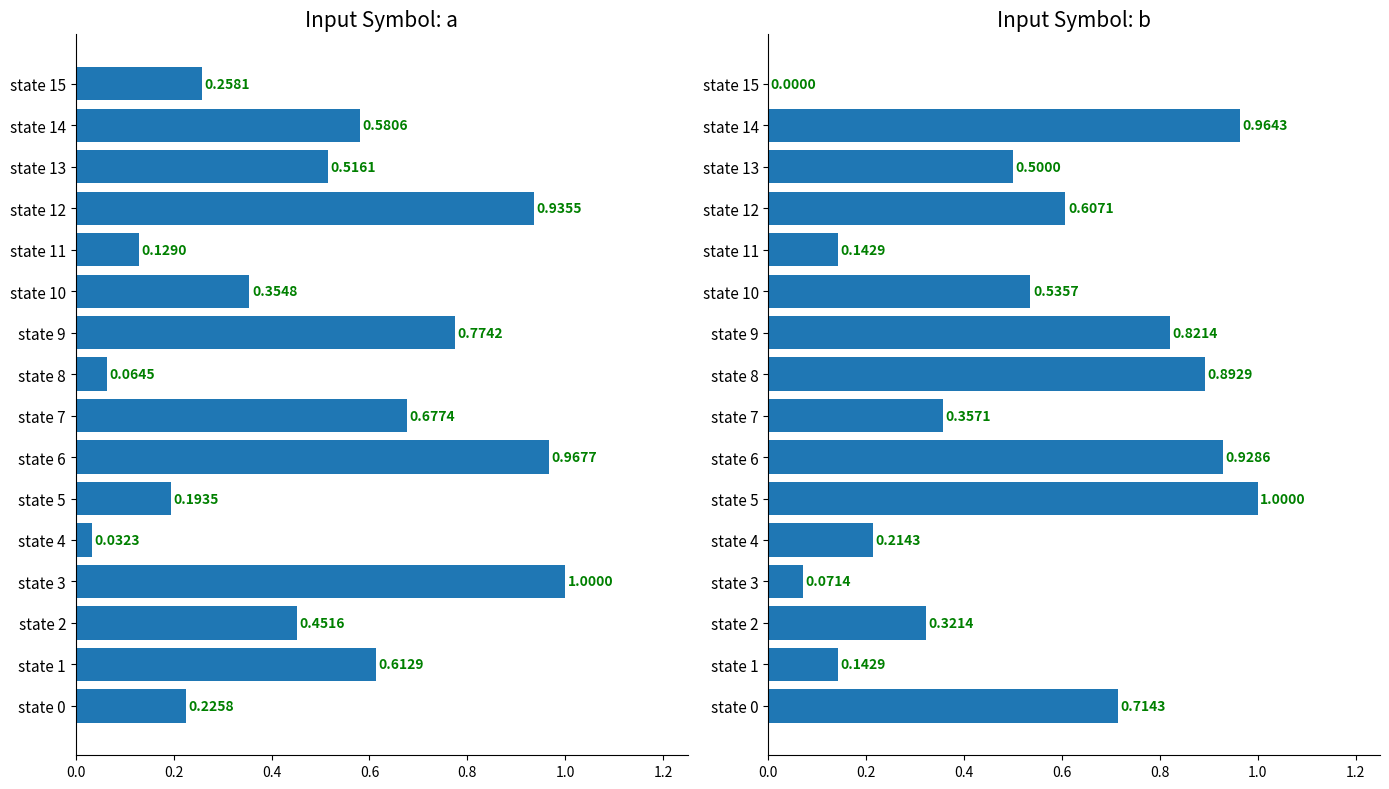

How many bars are there in total?

32